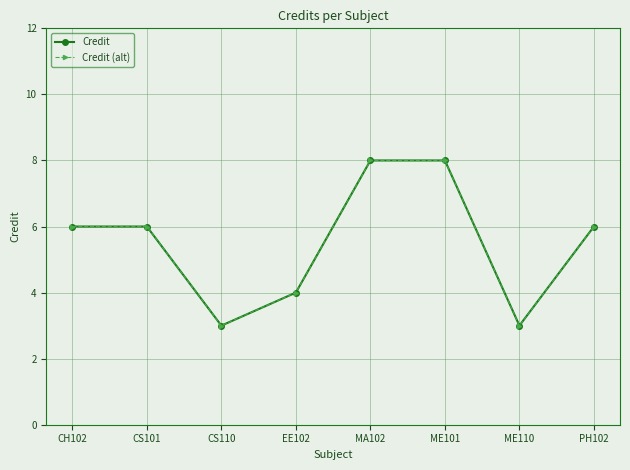

Does the chart have visible grid lines?

Yes